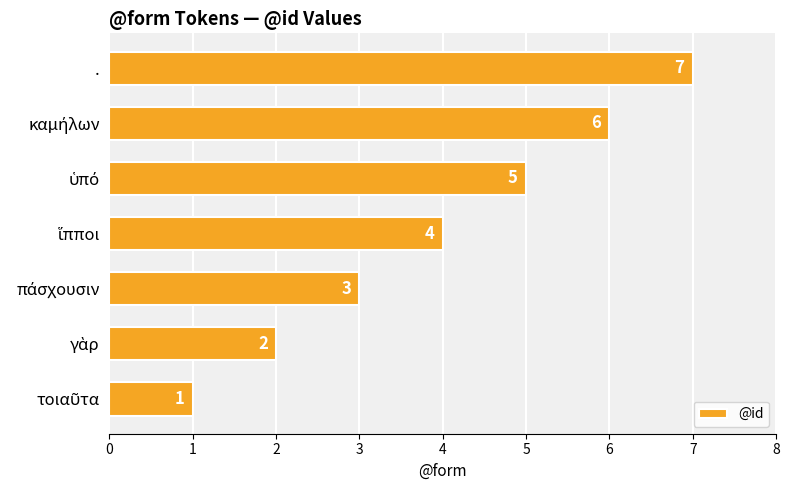

Count the values in the range 2 to 6.

5